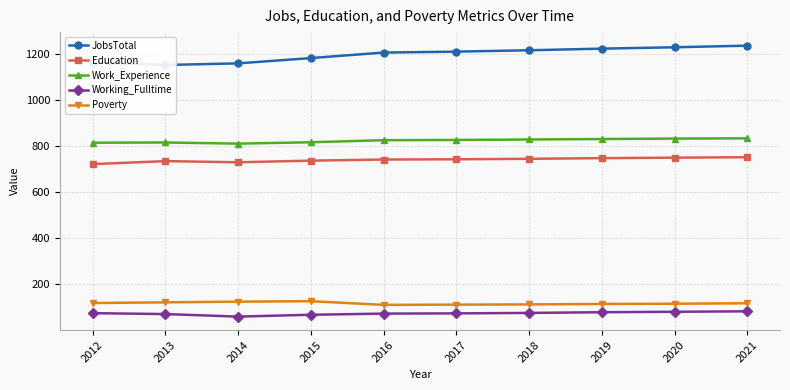

Where is the first local minimum for Education?

2014